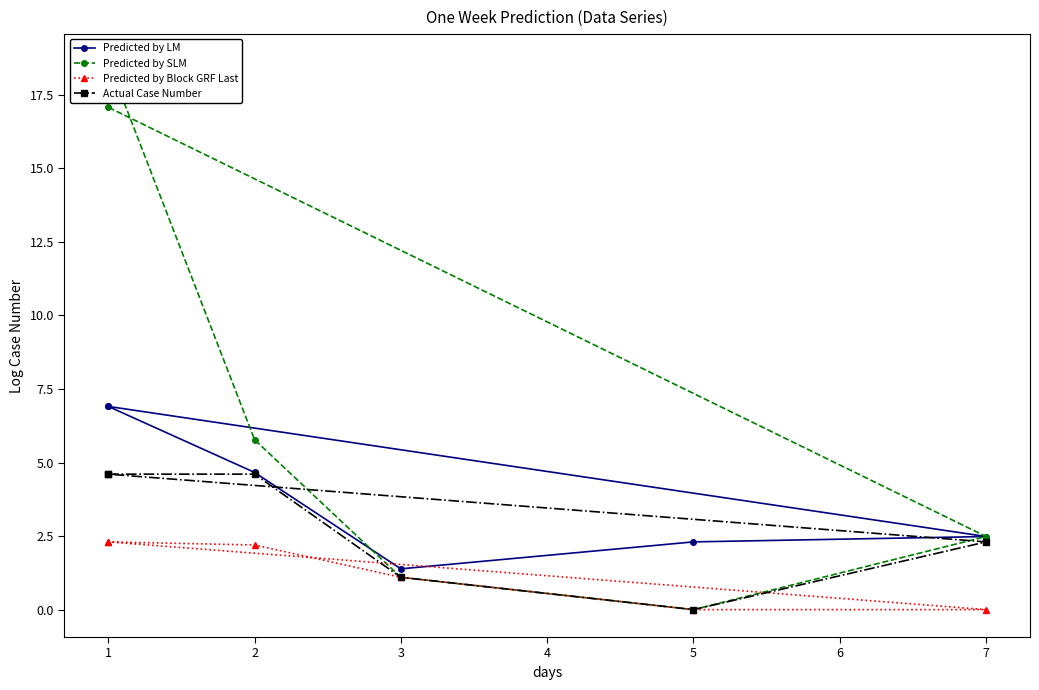

True or false: Predicted by SLM and Actual Case Number intersect in this chart.

False